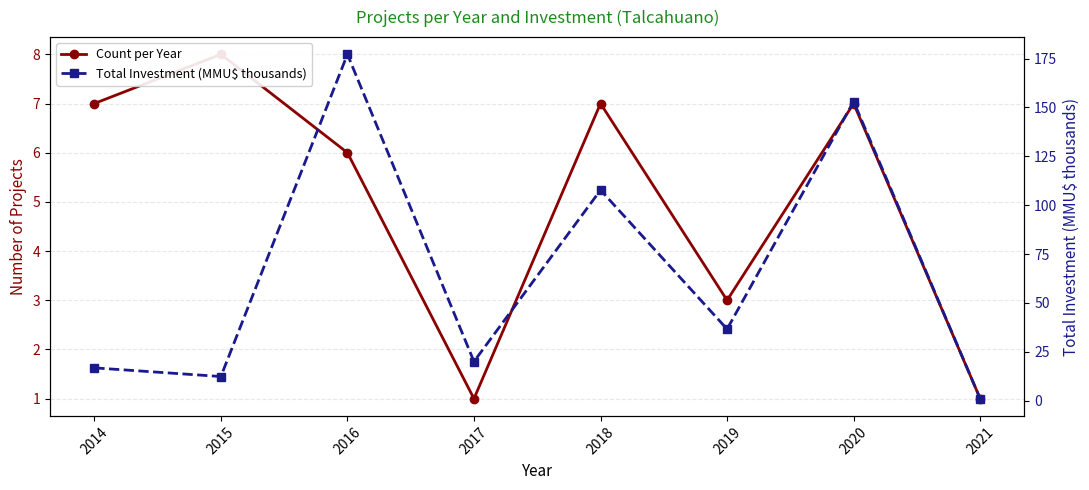

Is it true that Total Investment (MMU$ thousands) equals 12.3 at 2015?

True